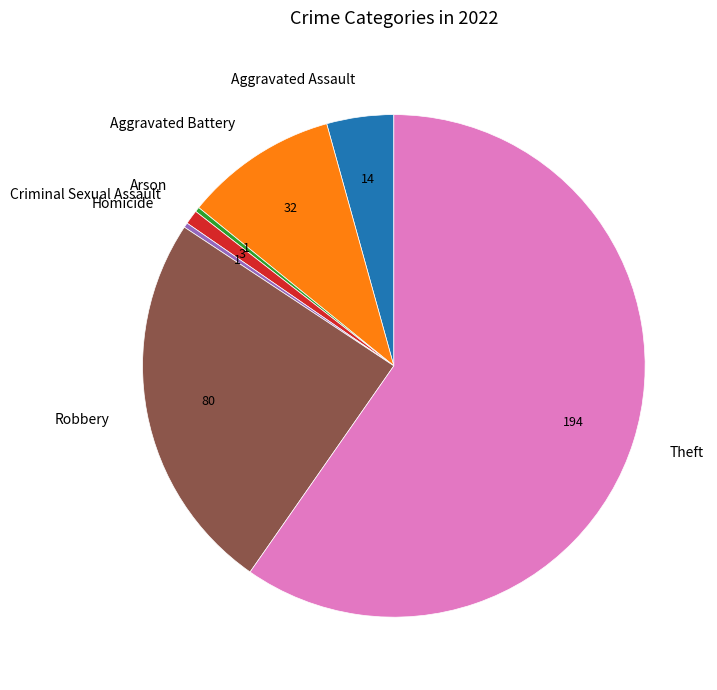

The Aggravated Battery slice represents 10% of the pie. True or false?

True